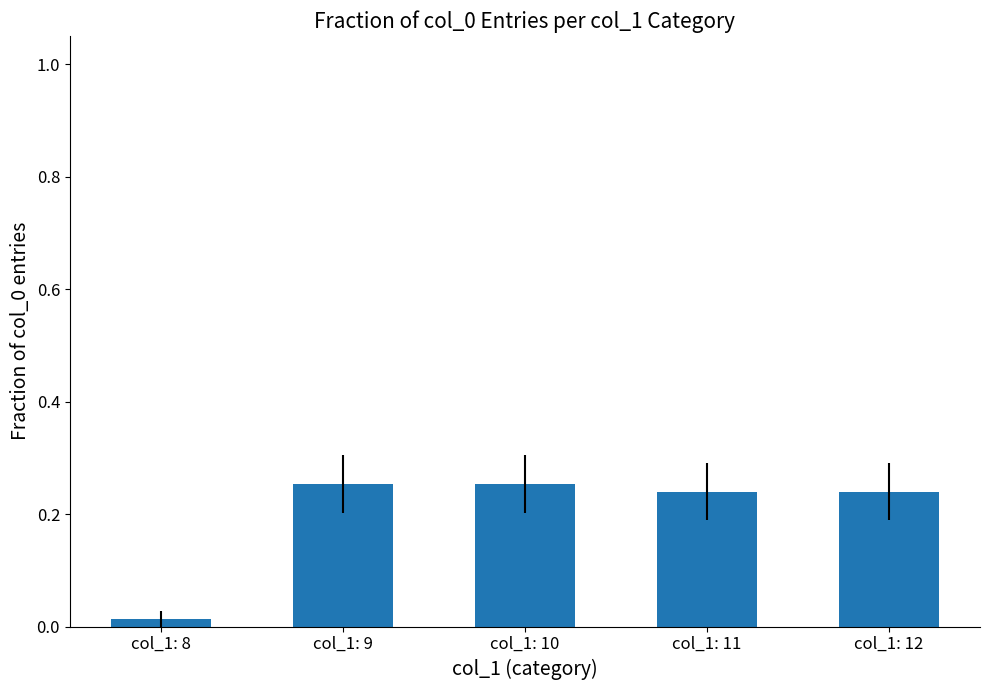

Which category has the lowest value across all series?

col_1: 8